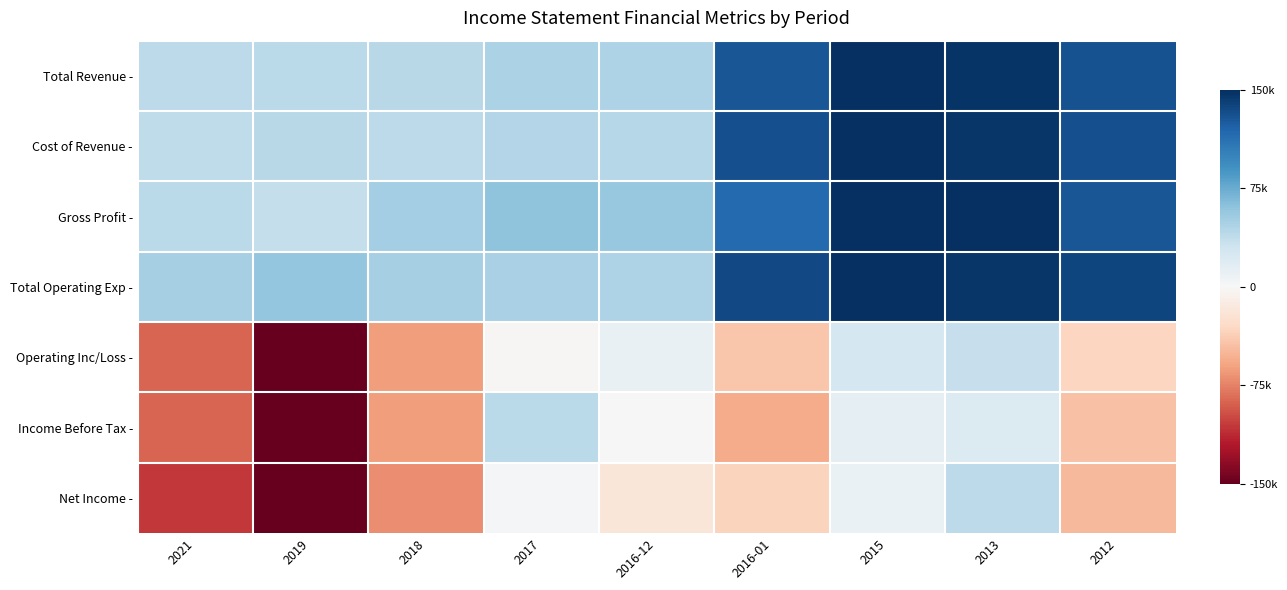

List the series in order of their peak value, lowest first.

Operating Inc/Loss -, Net Income -, Income Before Tax -, Total Revenue -, Cost of Revenue -, Gross Profit -, Total Operating Exp -